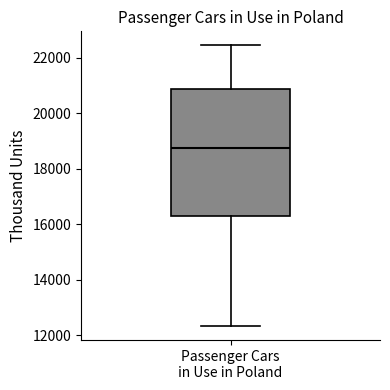

Transcribe this box plot: give where the median line is, the range the box spans, and where the two whiskers end, as read against the y-axis. The values are not printed on the chart, so give them approximately, as read against the axis.

median 18800, box 16200 to 20800, whiskers 12400 to 22400